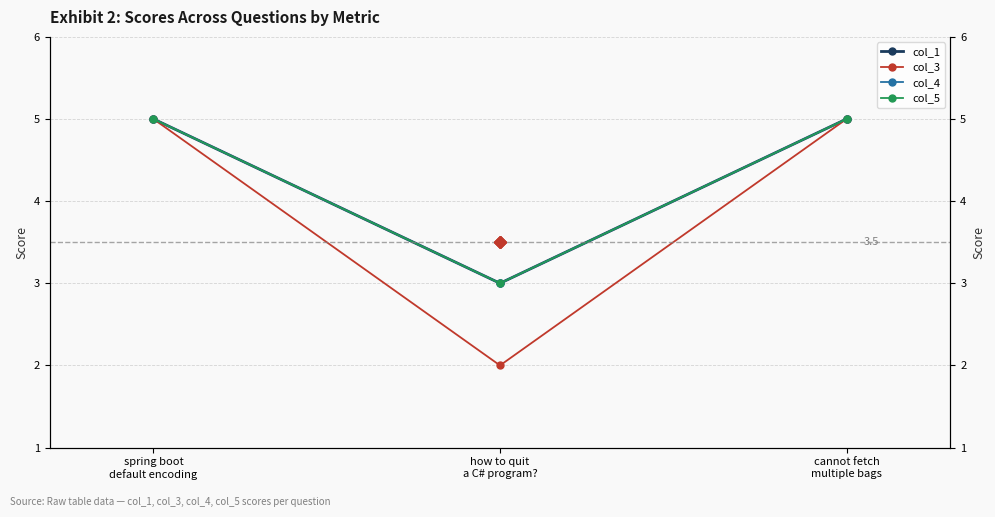

What is the average value of the col_5 series?

4